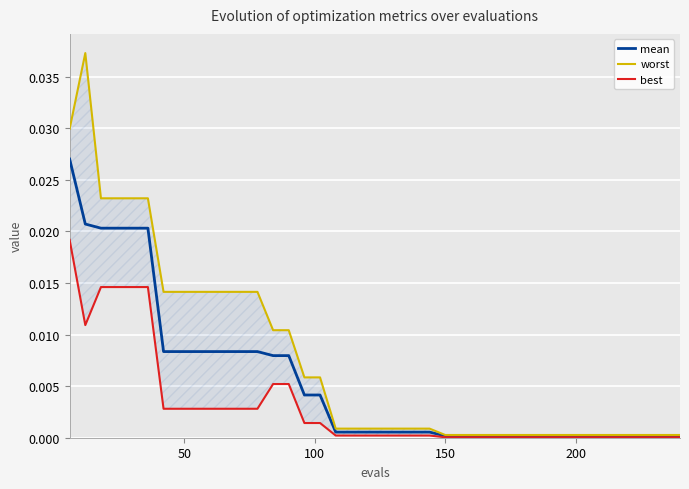

The value of mean at 27 is 0.0. True or false?

False